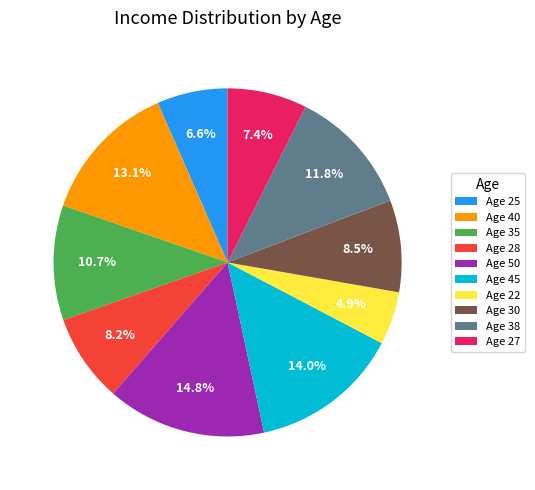

What is the ratio of the value at Age 28 to the value at Age 30?

1.0